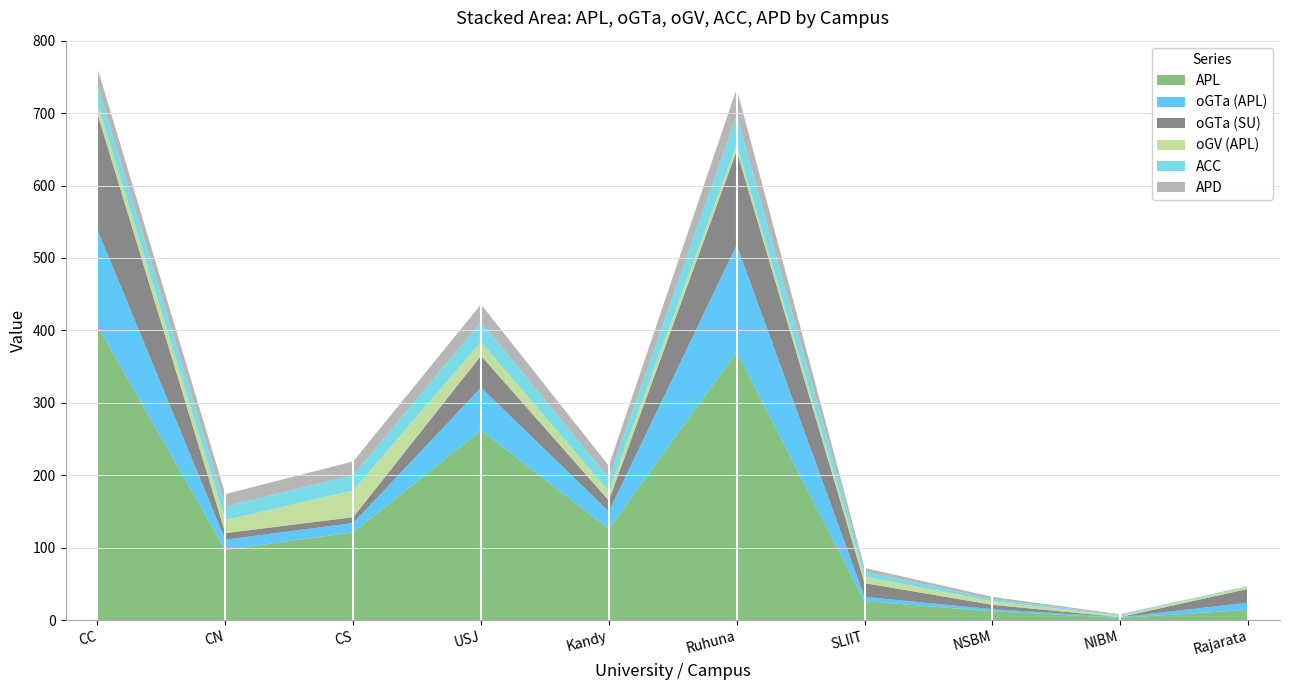

Reading left to right, extract all data points from this chart.

APL: CC=406	CN=97	CS=121	USJ=262	Kandy=126	Ruhuna=370	SLIIT=26	NSBM=12	NIBM=3	Rajarata=14
oGTa (APL): CC=133	CN=14	CS=13	USJ=59	Kandy=24	Ruhuna=148	SLIIT=6	NSBM=3	NIBM=1	Rajarata=10
oGTa (SU): CC=160	CN=9	CS=8	USJ=44	Kandy=15	Ruhuna=130	SLIIT=19	NSBM=6	NIBM=0	Rajarata=19
oGV (APL): CC=15	CN=18	CS=37	USJ=19	Kandy=13	Ruhuna=9	SLIIT=9	NSBM=5	NIBM=2	Rajarata=3
ACC: CC=24	CN=19	CS=21	USJ=28	Kandy=18	Ruhuna=40	SLIIT=7	NSBM=3	NIBM=1	Rajarata=1
APD: CC=24	CN=17	CS=19	USJ=24	Kandy=17	Ruhuna=37	SLIIT=5	NSBM=3	NIBM=1	Rajarata=0